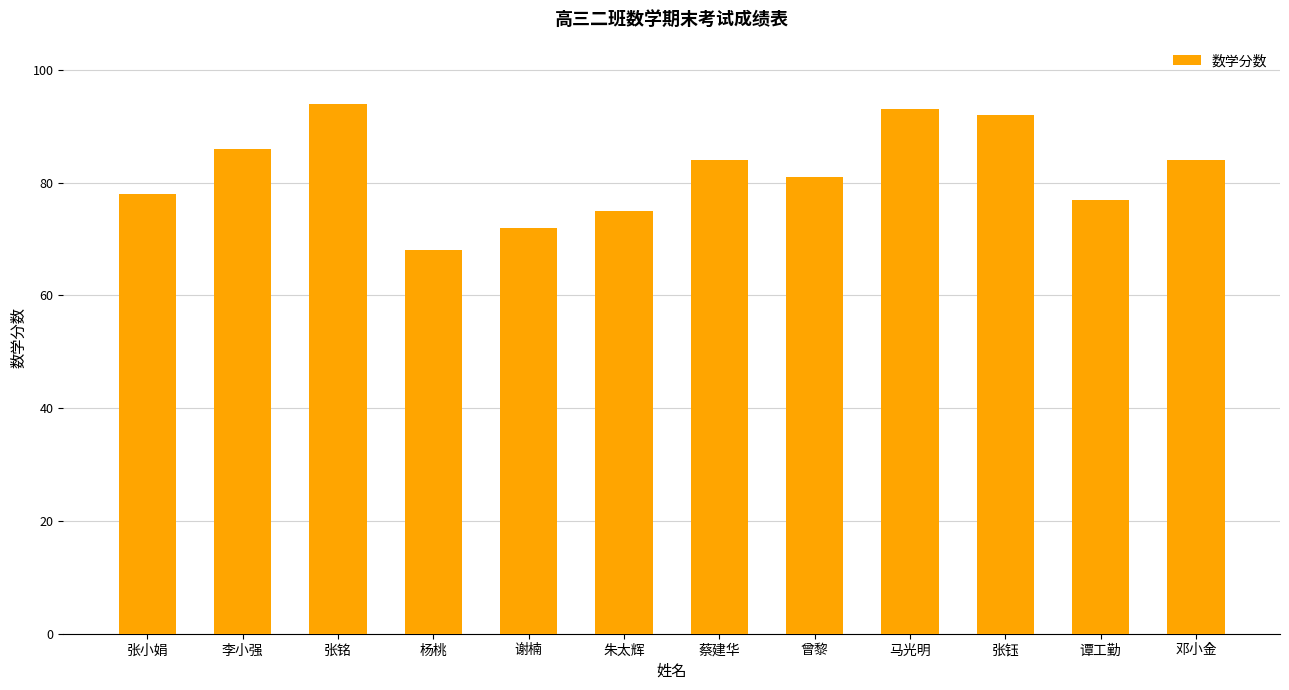

What is the value of the 1st bar from the left?

78